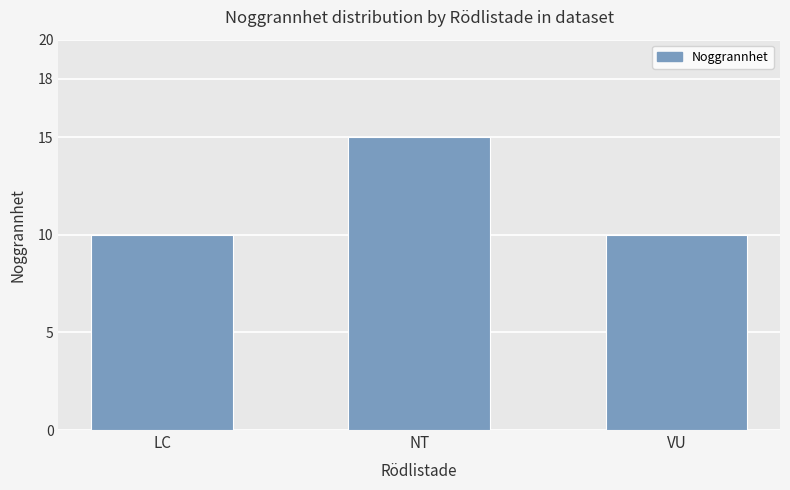

Count the number of categories in the chart.

3